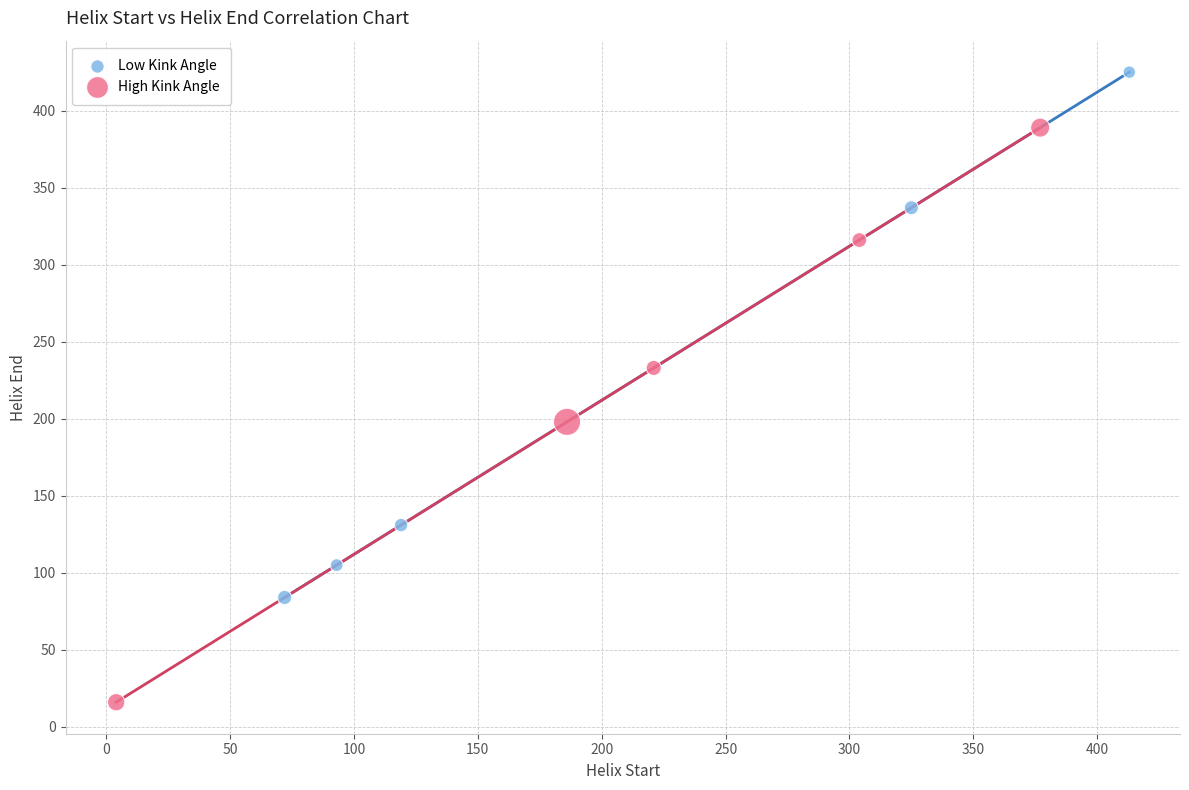

What are all the series names shown in the legend?

Low Kink Angle, High Kink Angle